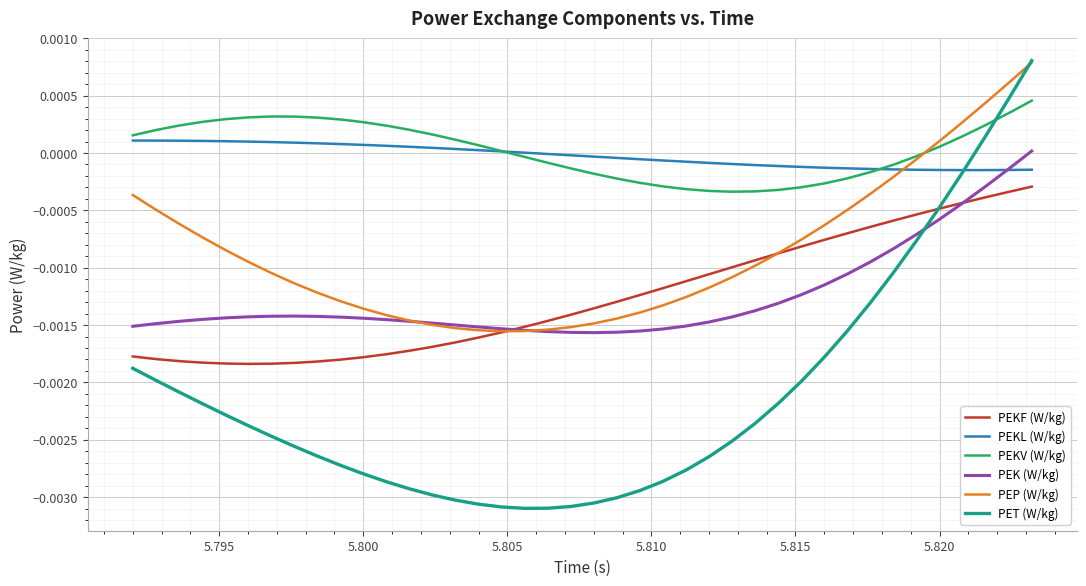

Which series has the largest range (max minus min)?

PET (W/kg)